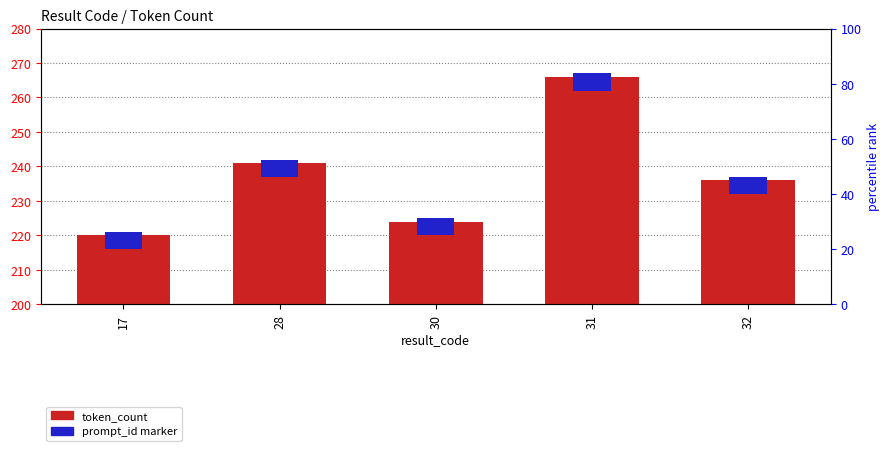

Reading left to right, transcribe all the data shown in this chart.

token_count: 17=220	28=241	30=224	31=266	32=236
prompt_id marker: 17=5	28=5	30=5	31=5	32=5